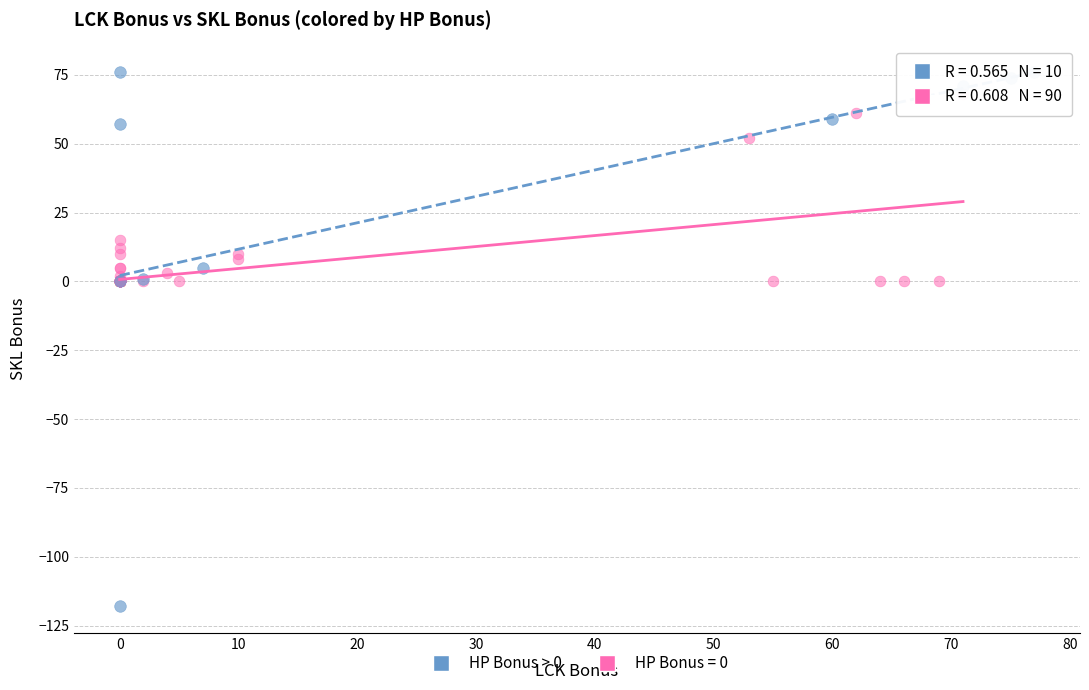

Which series has the largest Y range (max minus min)?

HP Bonus > 0